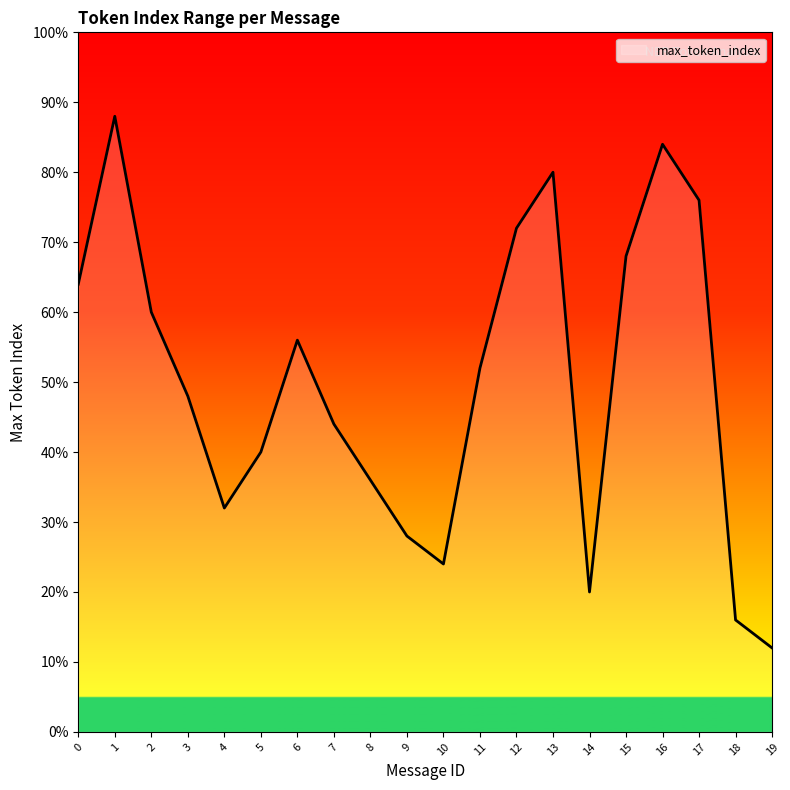

Does the chart have visible grid lines?

No